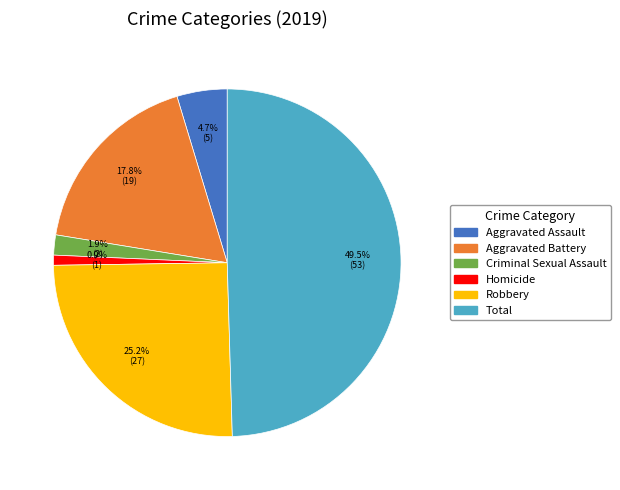

Does Homicide represent more than half of the total?

No